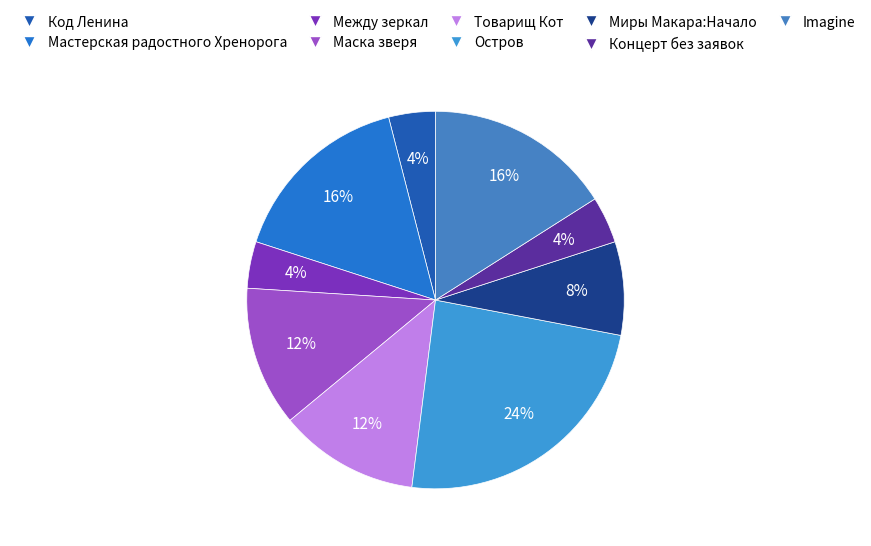

To the nearest percent, what portion does Imagine represent?

16%